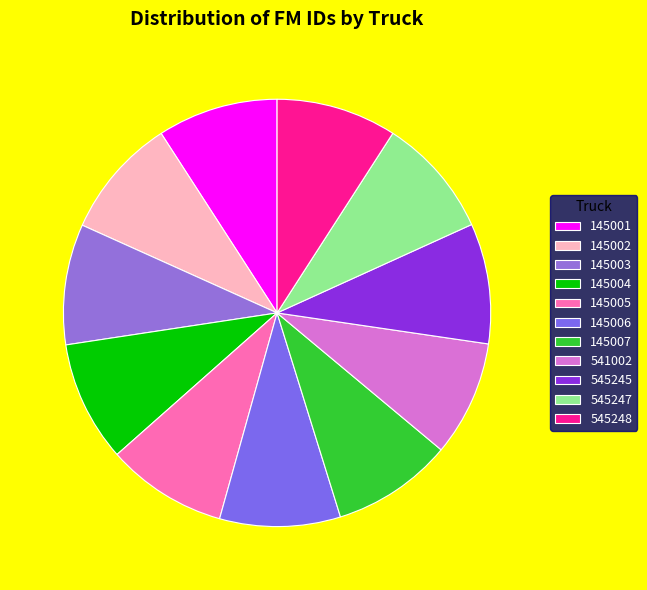

Rank the categories by value from lowest to highest.

541002, 545247, 545245, 545248, 145001, 145003, 145004, 145006, 145005, 145007, 145002